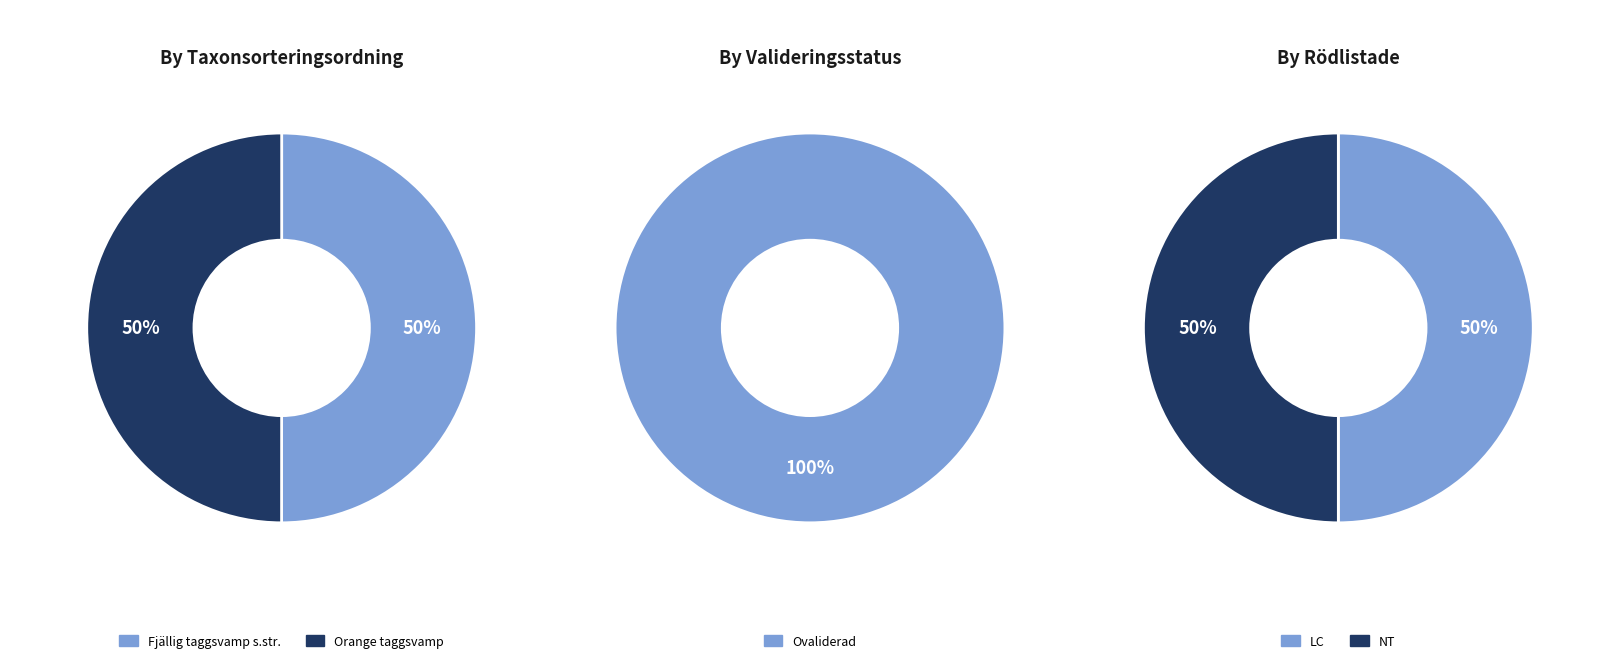

Which slice is the largest?

Fjällig taggsvamp s.str.